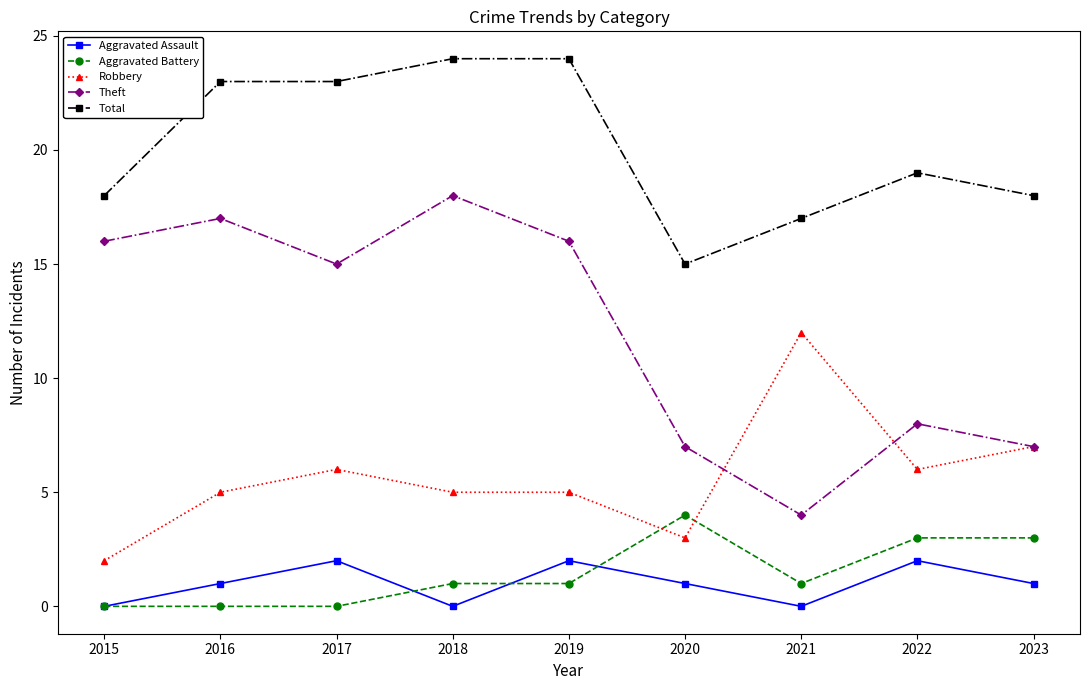

How many lines are shown in the chart?

5